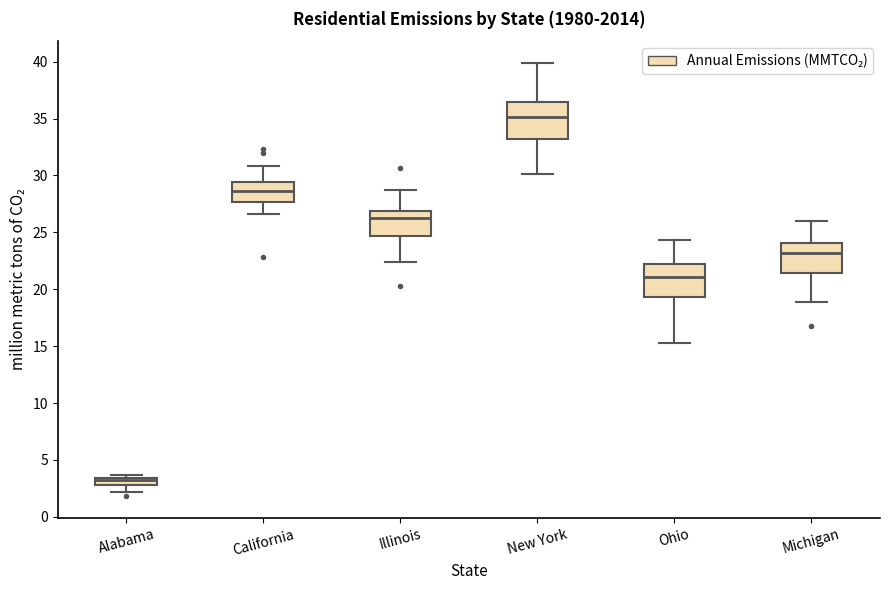

Which box's median line is the lowest?

Alabama